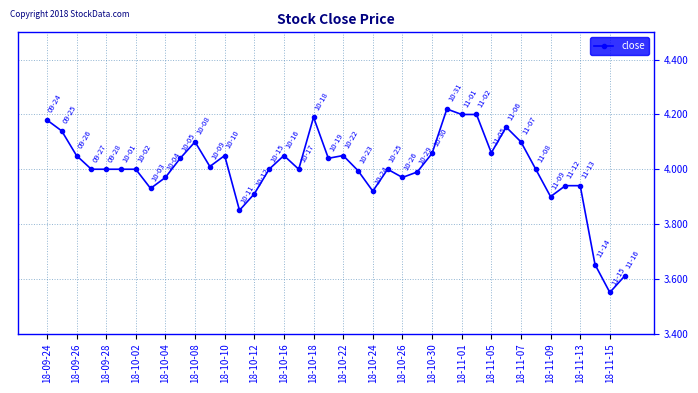

What is the difference between the maximum and minimum values?

0.7